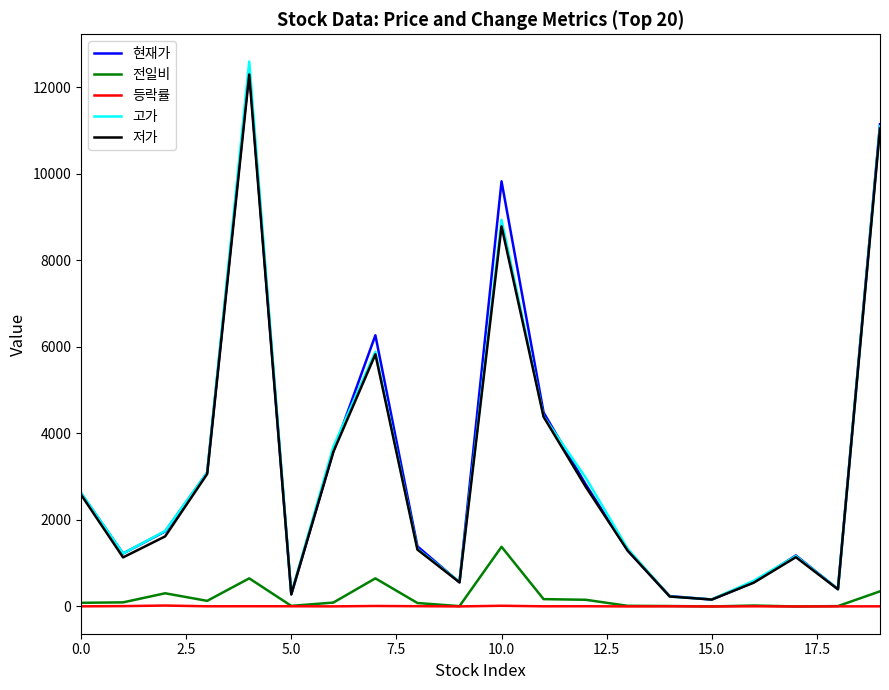

What is the highest value of the 고가 series?

12600.0